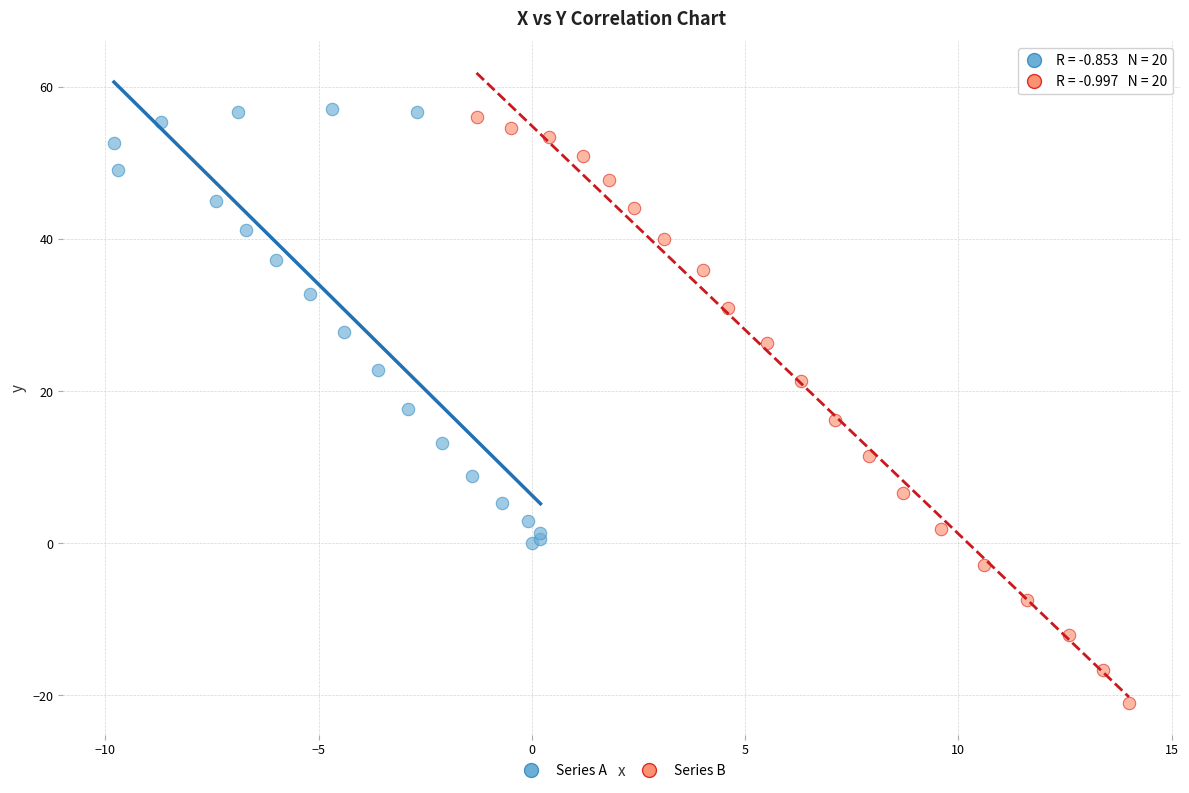

Which series has the largest Y range (max minus min)?

Series B